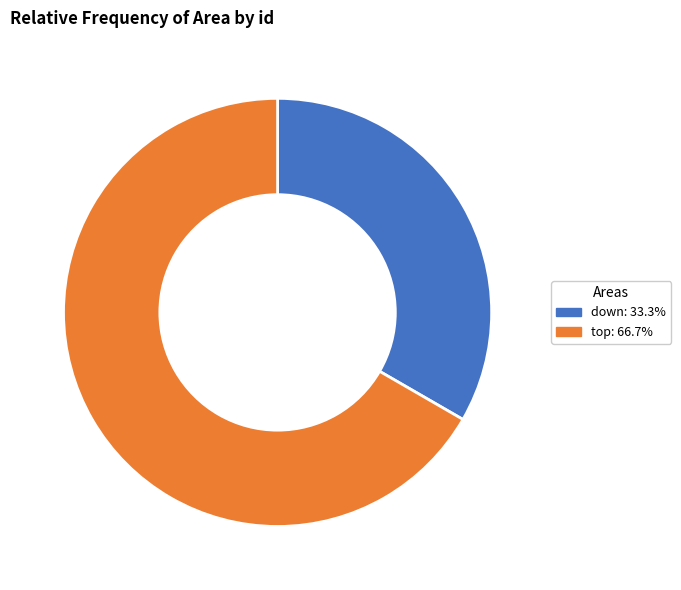

Which category has the smallest portion of the pie?

down